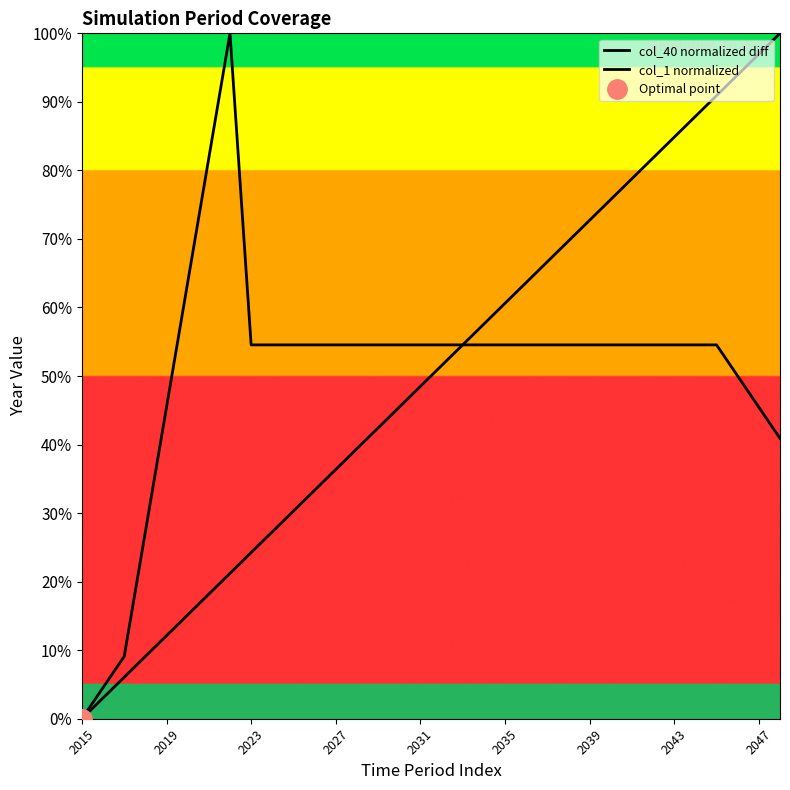

True or false: col_40 normalized diff and col_1 normalized cross at least once.

False